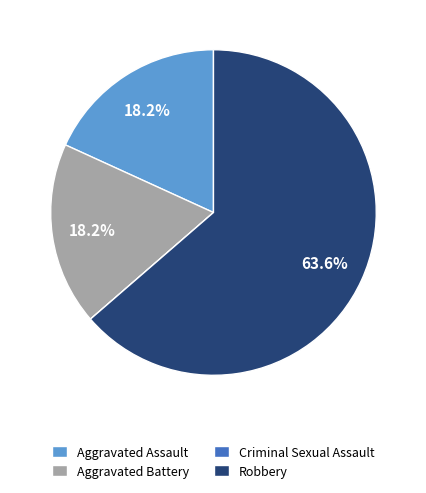

To the nearest percent, what percentage of the pie is Aggravated Battery?

18%